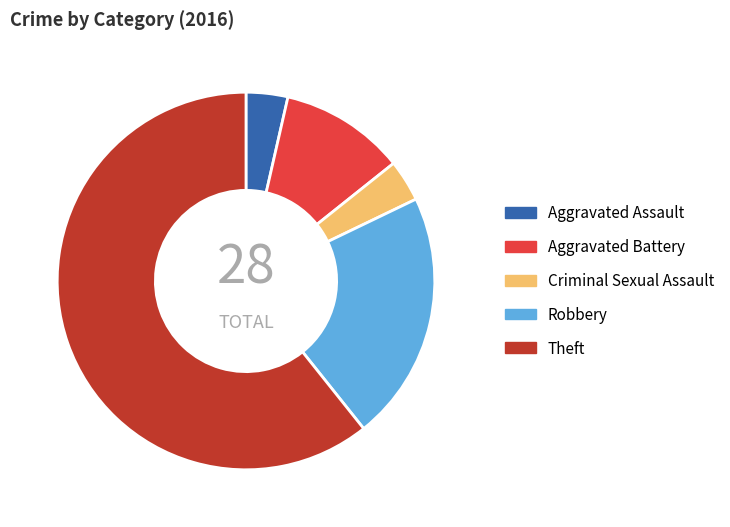

Is the sum of Criminal Sexual Assault and Aggravated Battery greater than half?

No